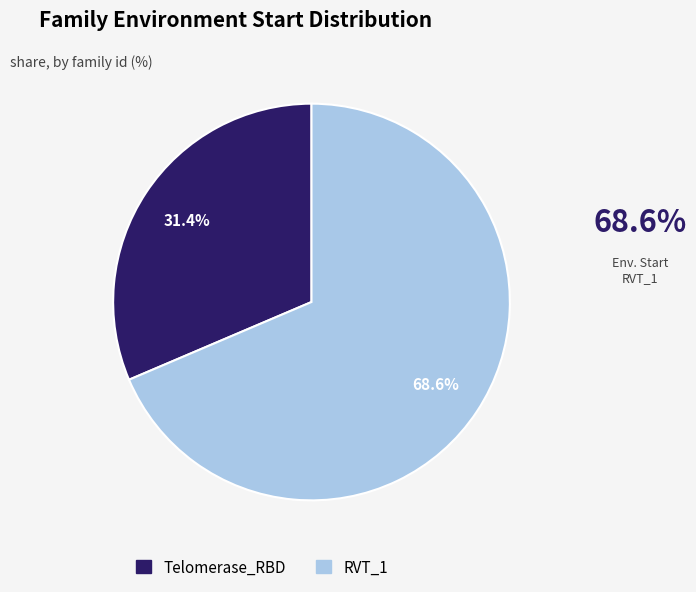

The Telomerase_RBD slice represents 31% of the pie. True or false?

True